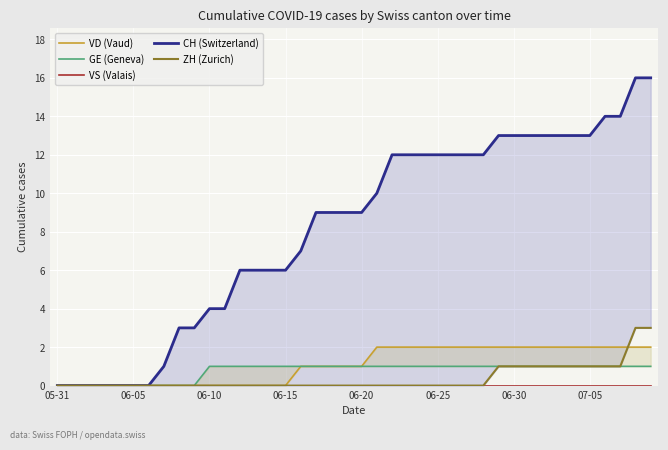

How many distinct data groups are displayed?

5